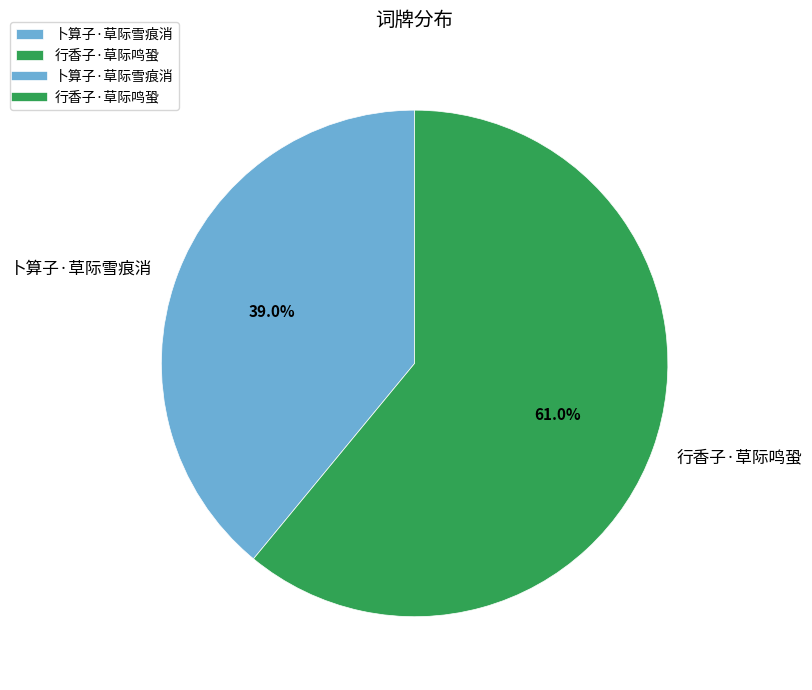

The 卜算子·草际雪痕消 slice represents 47% of the pie. True or false?

False